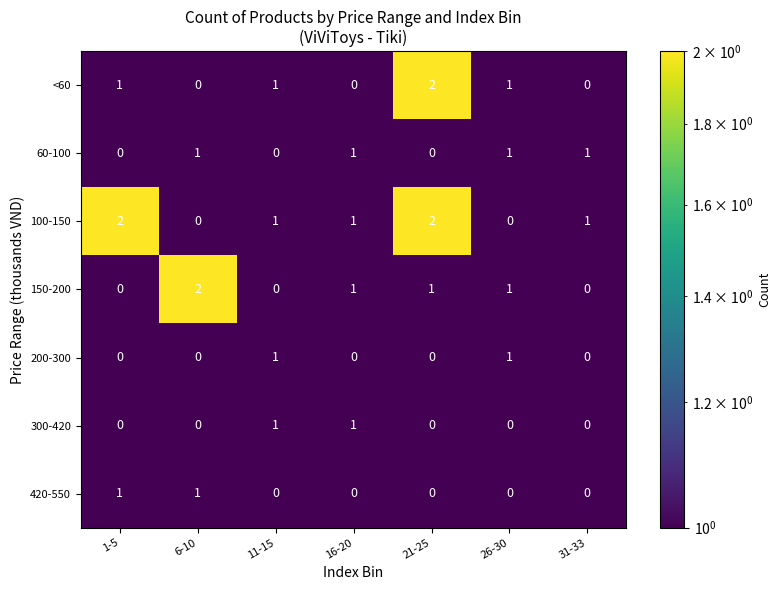

How many 150-200 values are between 0 and 1?

6